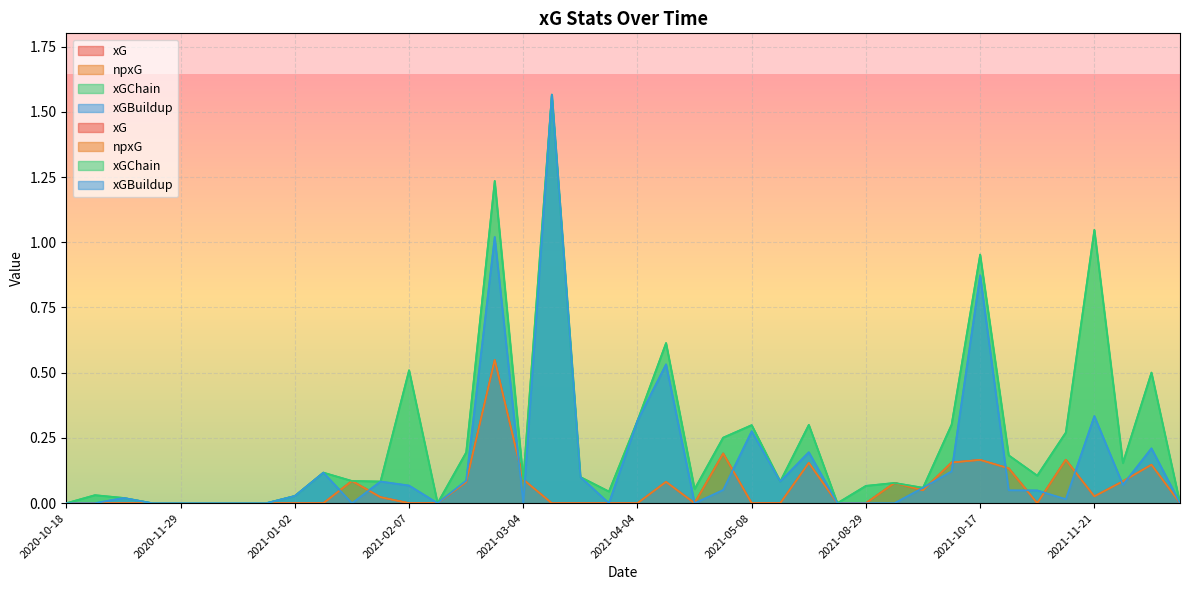

At which category does xG reach its first local peak?

2021-01-31